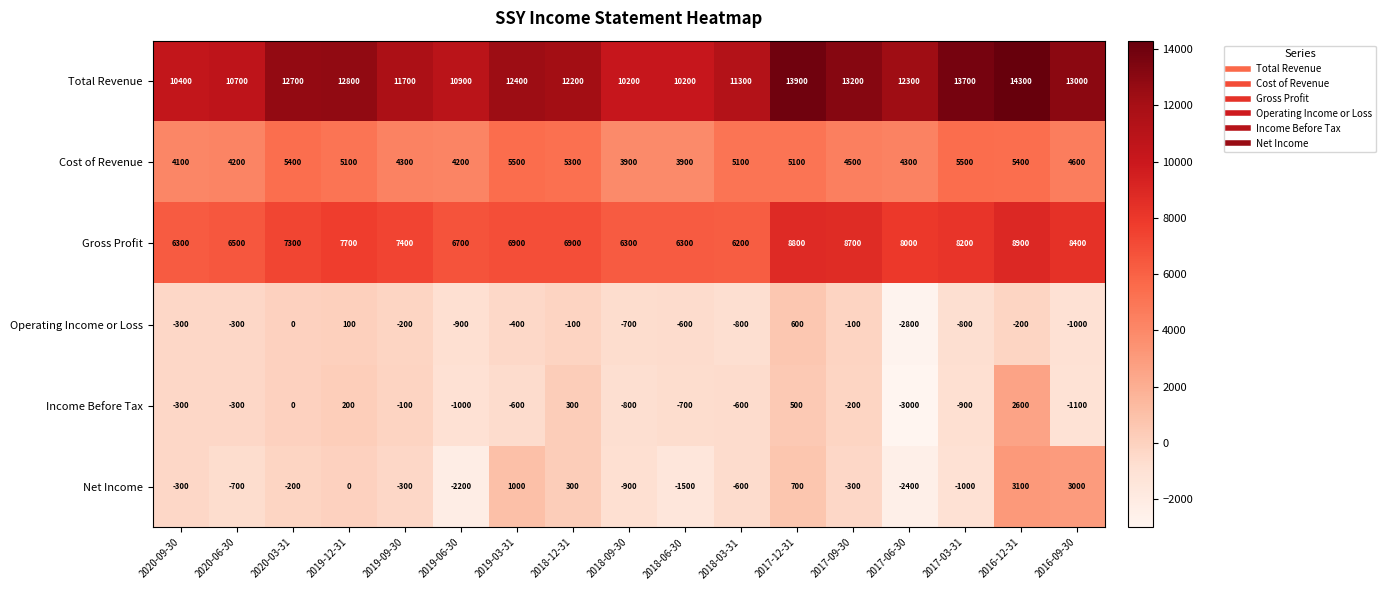

What is the sum of the Total Revenue values at 2019-03-31 and 2020-06-30?

23100